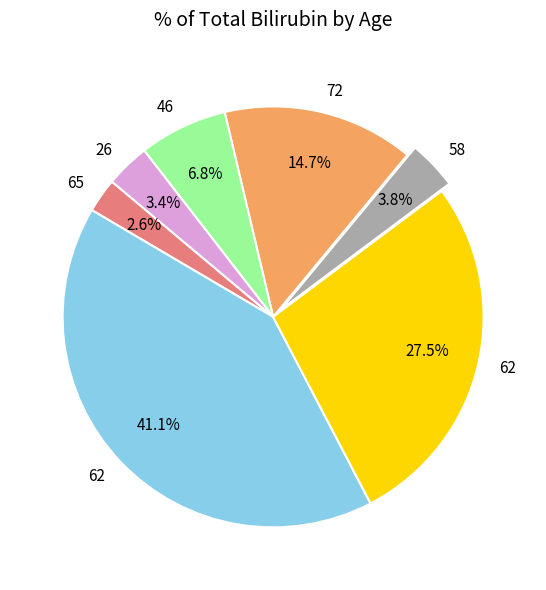

Does any single category account for the majority?

No